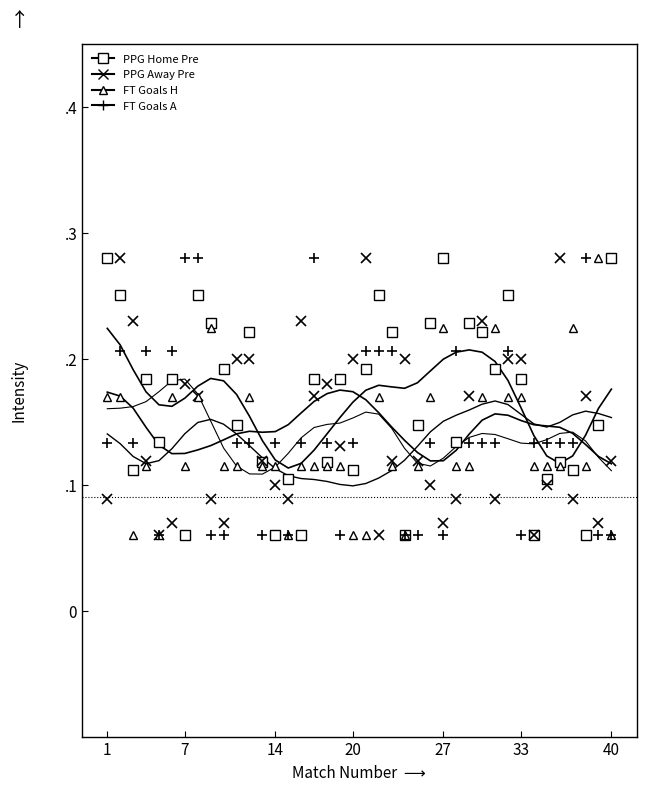

How many times do FT_Goals_H and PPG_Home_Pre cross each other?

12